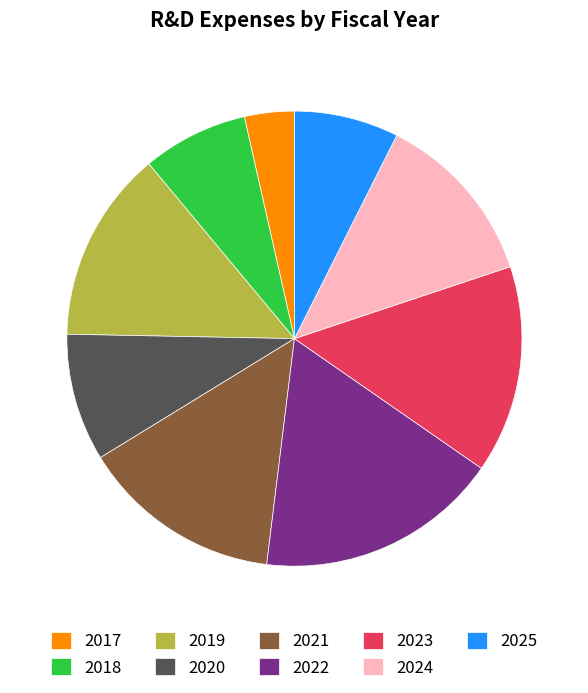

Which slice is the smallest?

2017